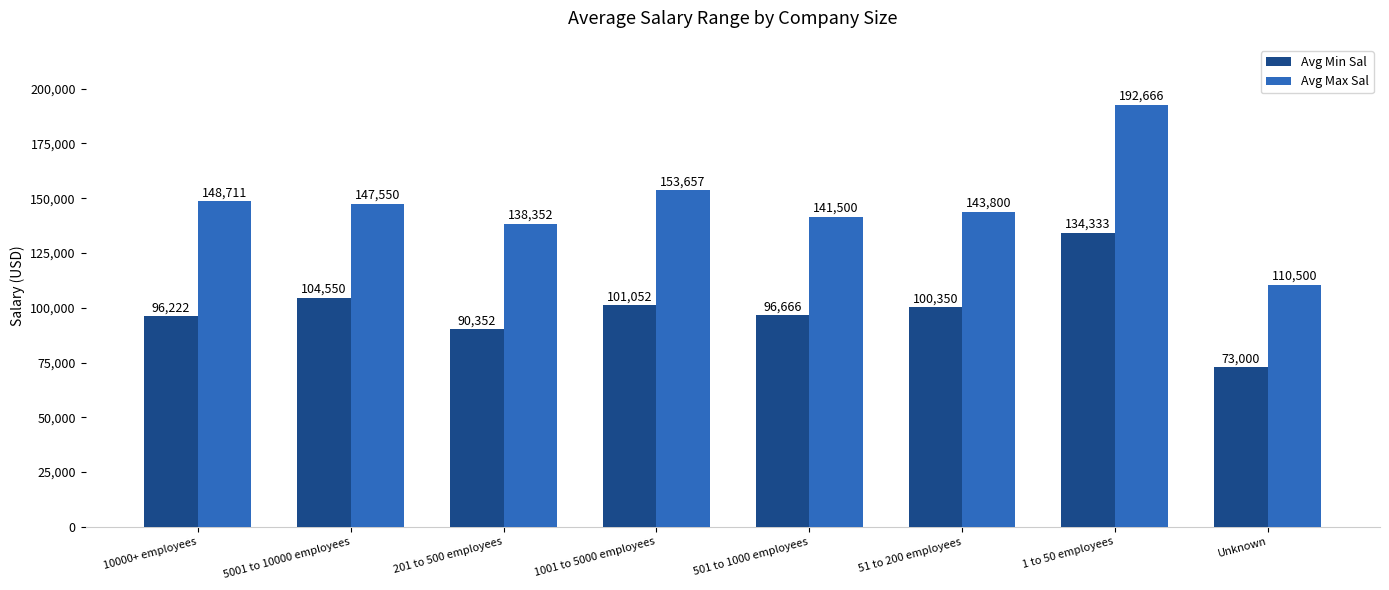

How many series are shown in this chart?

2